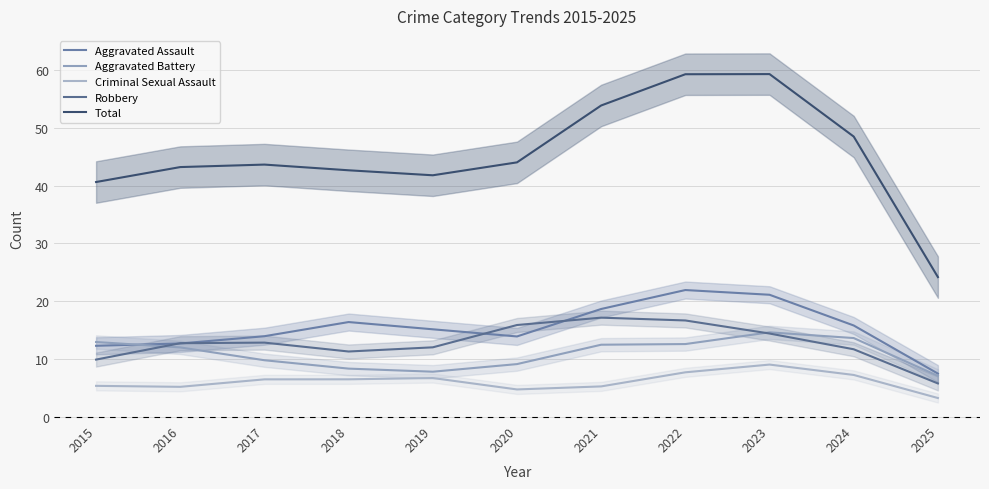

Between 2023 and 2019, which is larger?

2023